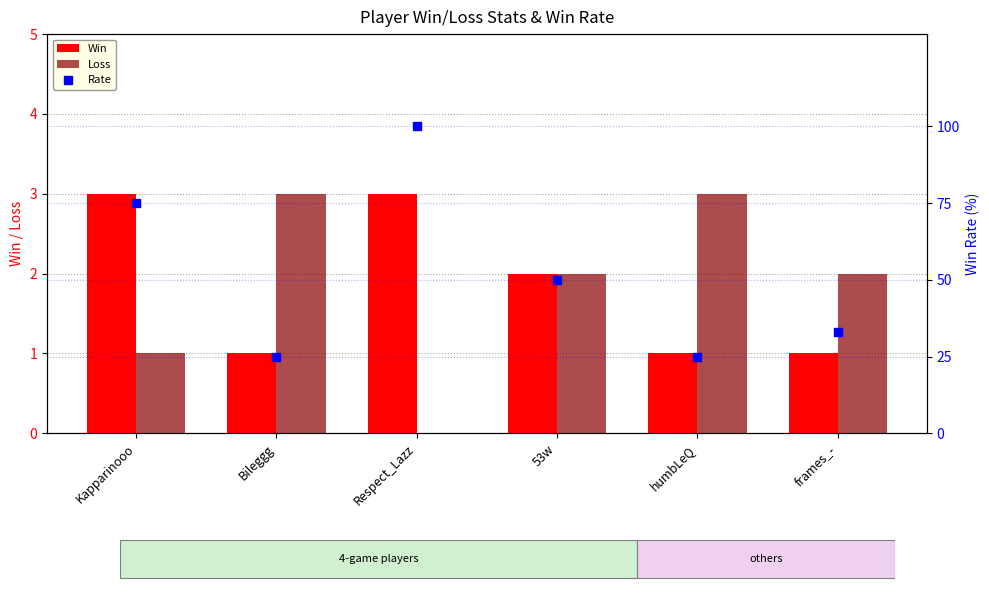

What are all the series names shown in the legend?

Win, Loss, Rate